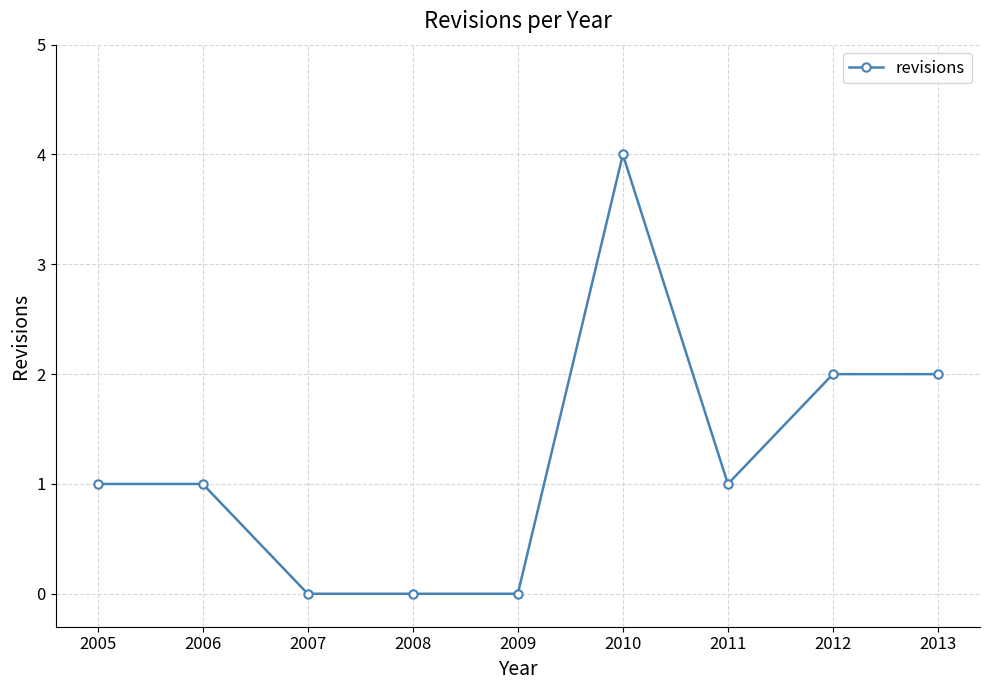

What is the difference between the values at 2009 and 2010?

4